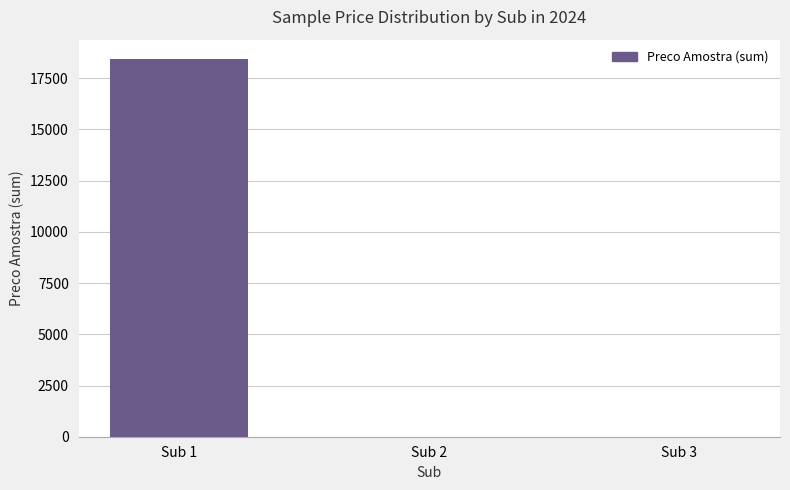

How many values are between 0 and 18460?

3